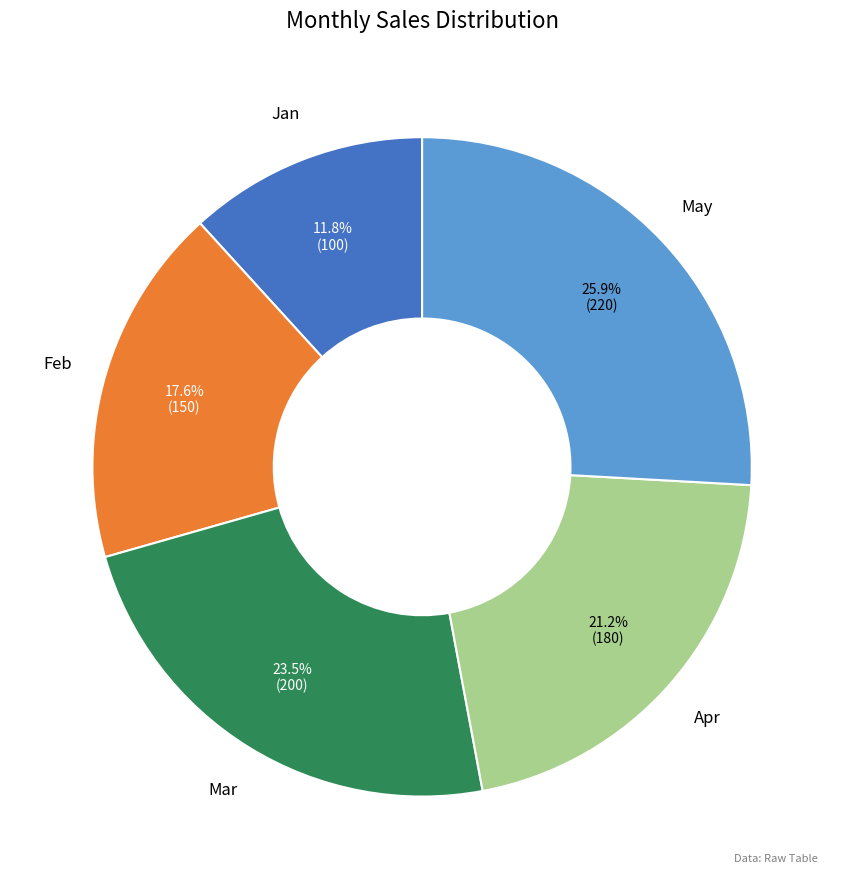

How many slices are in this pie chart?

5